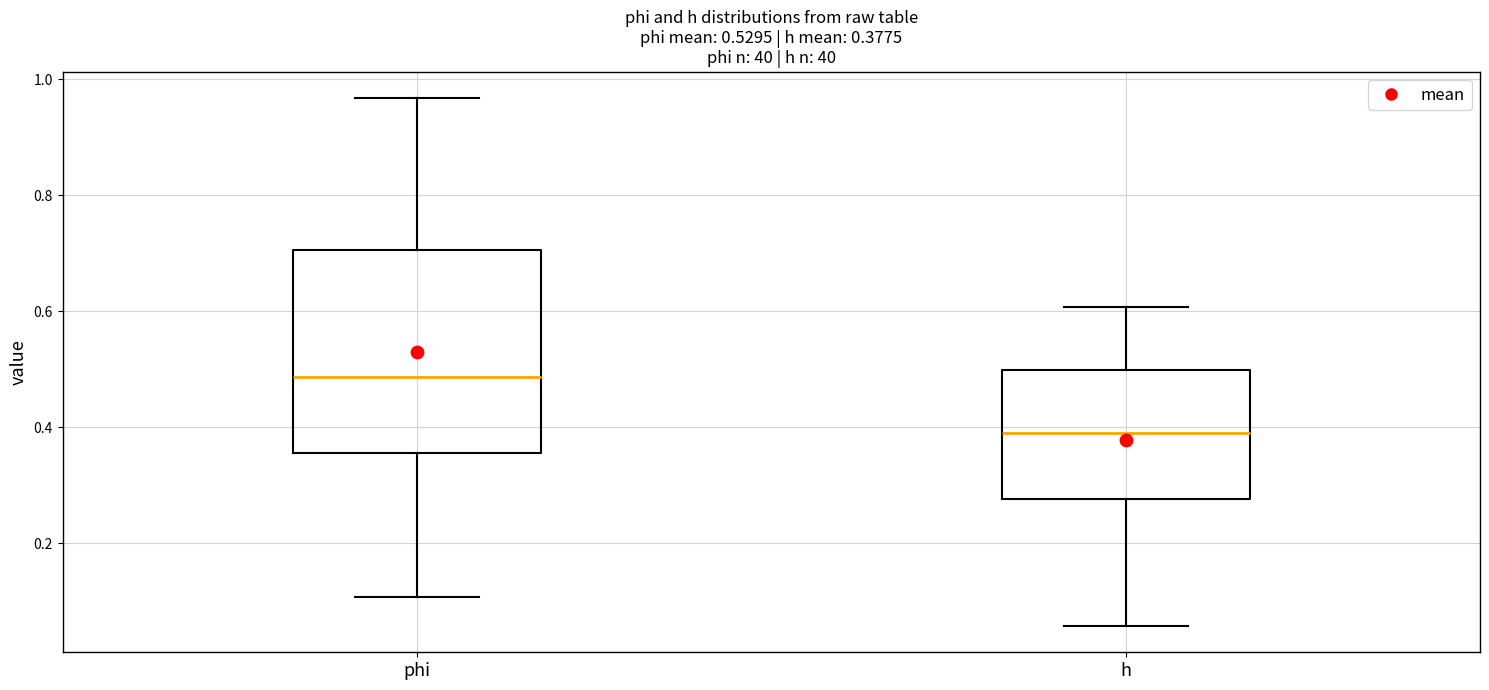

Comparing the boxes themselves (not the whiskers), which one is the tallest?

phi